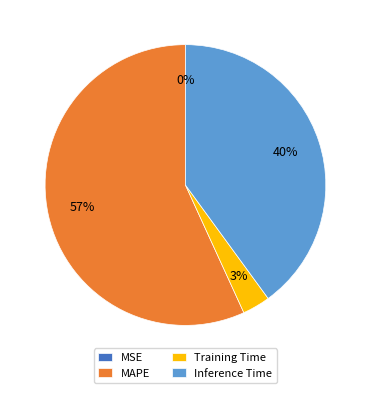

The Inference Time slice represents 51% of the pie. True or false?

False